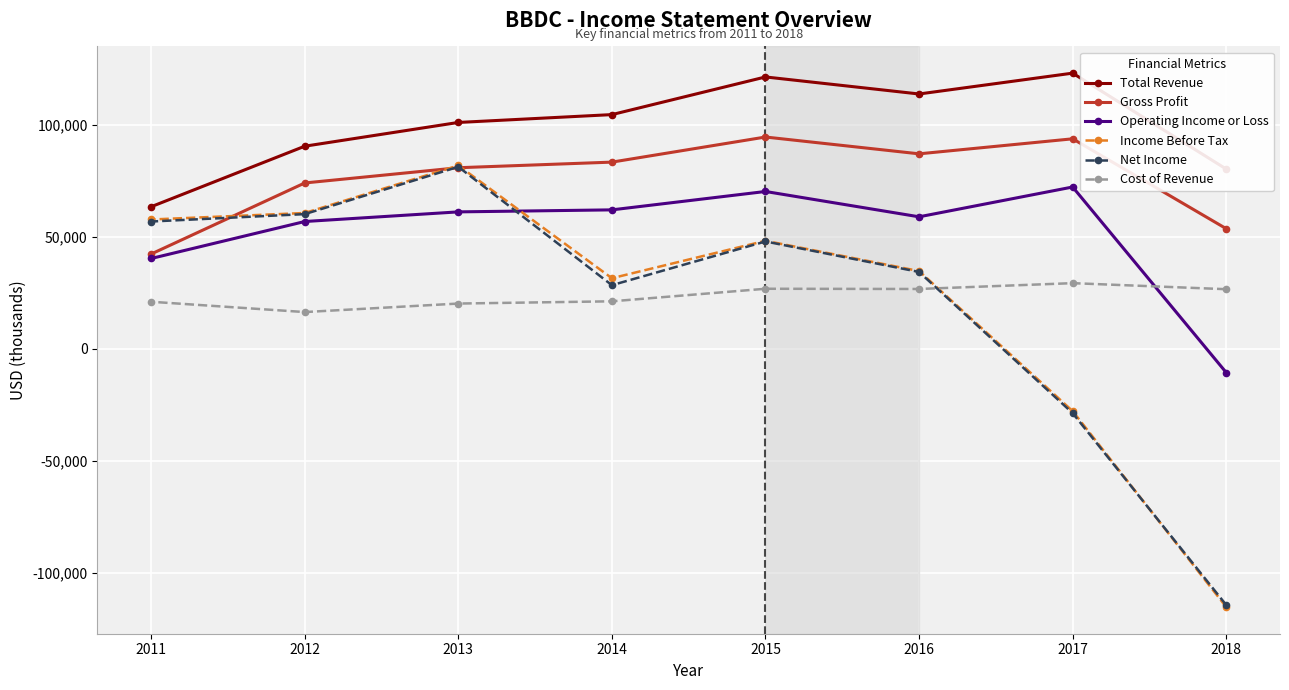

True or false: Cost of Revenue and Total Revenue intersect in this chart.

False